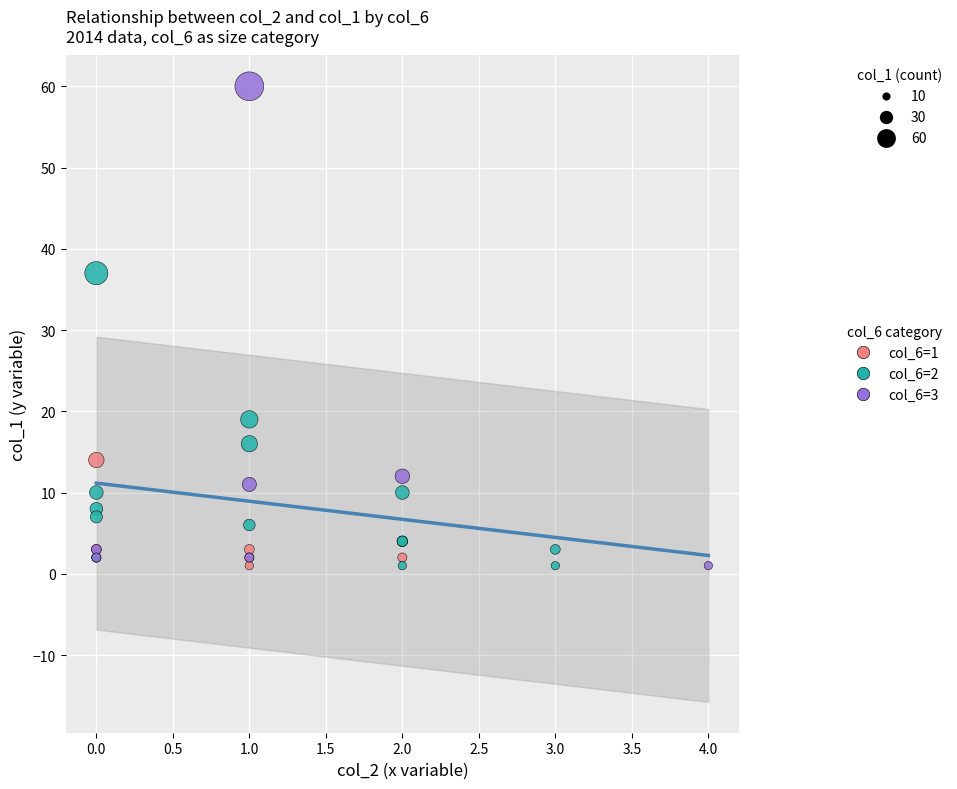

What are all the series names shown in the legend?

col_6=1, col_6=2, col_6=3